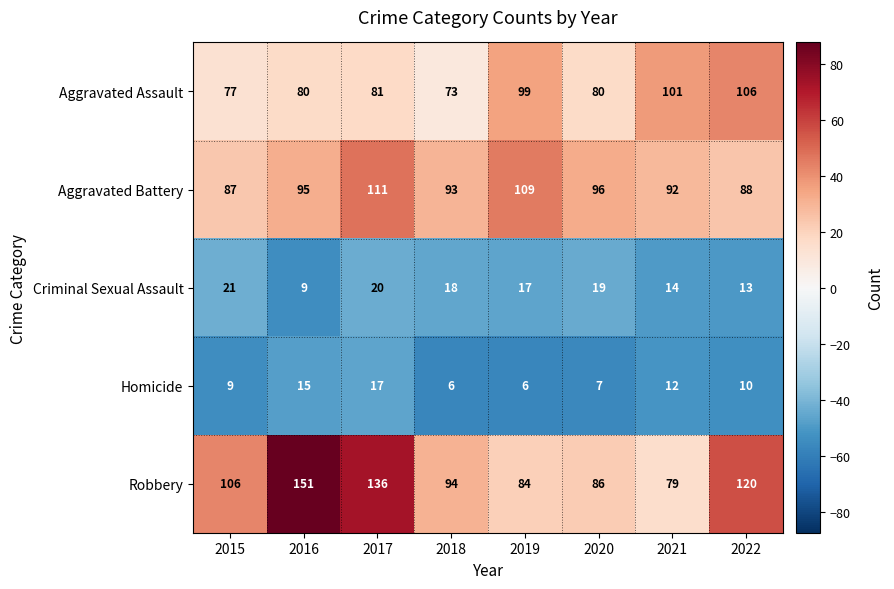

At which category is the sum across all series the highest?

2017